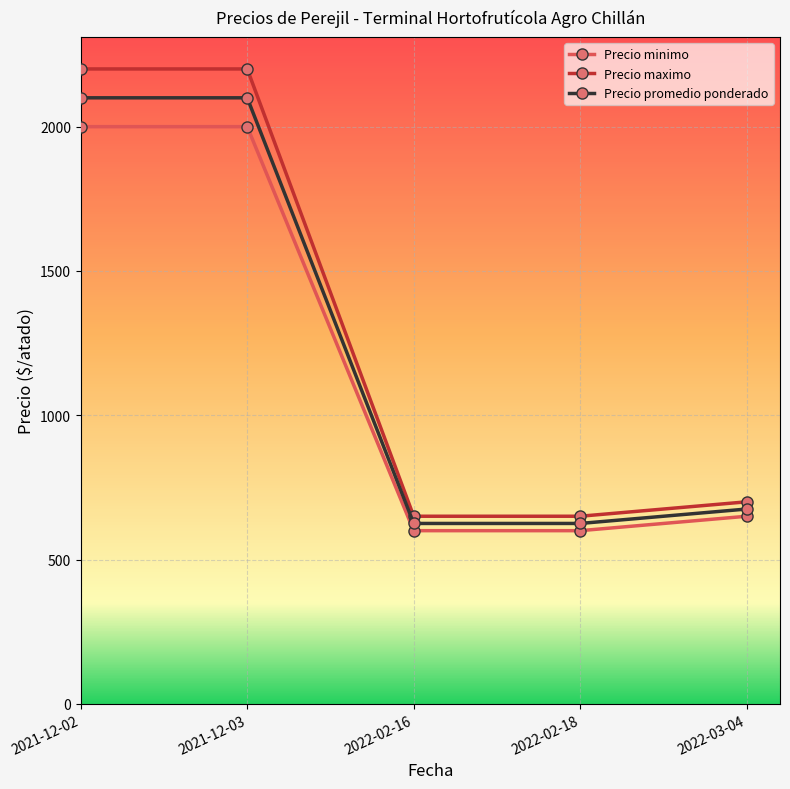

What position from the right is 2022-03-04?

1